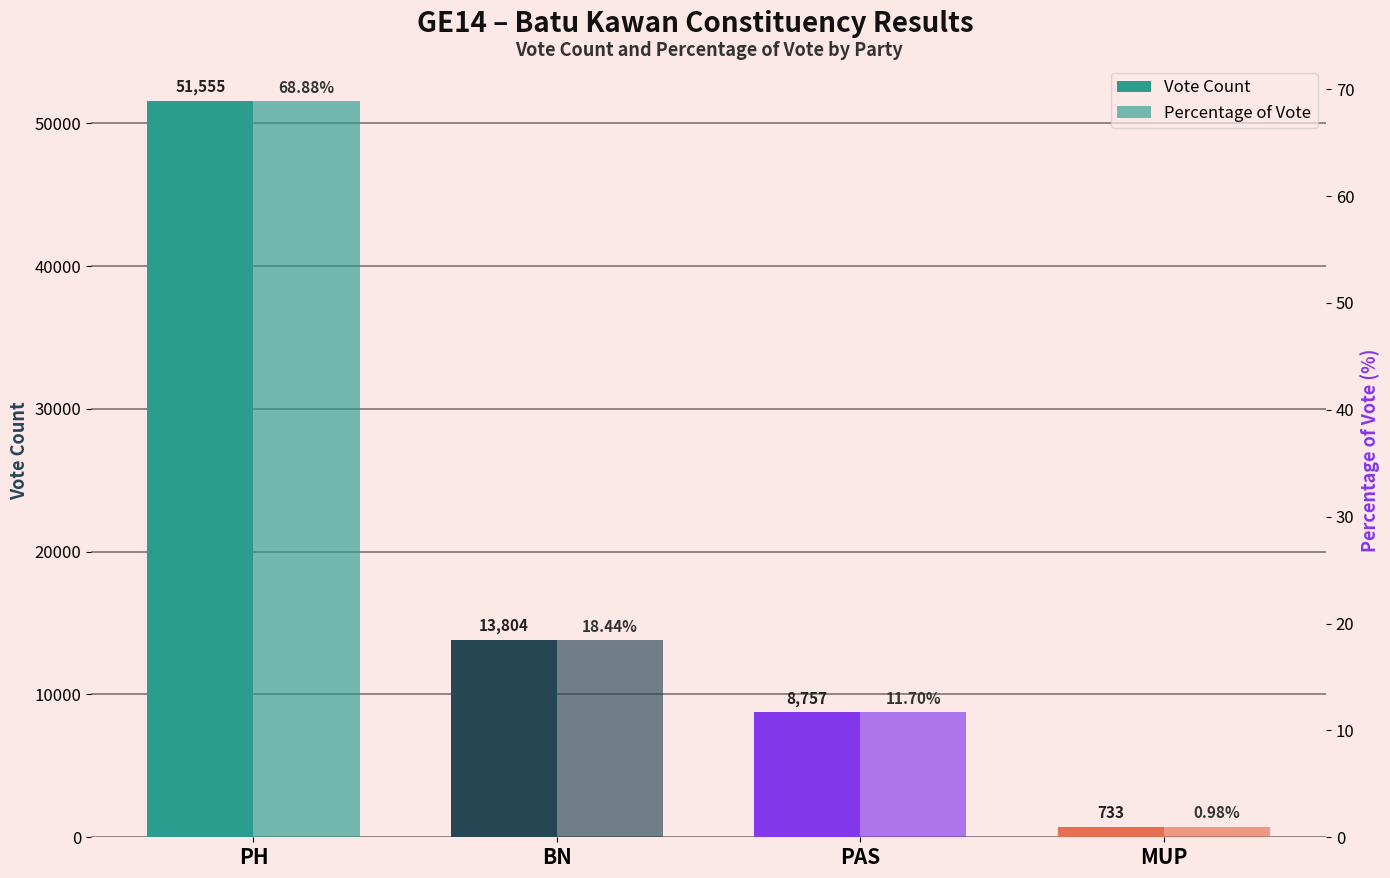

List the labels in order of Percentage of Vote value, largest first.

PH, BN, PAS, MUP